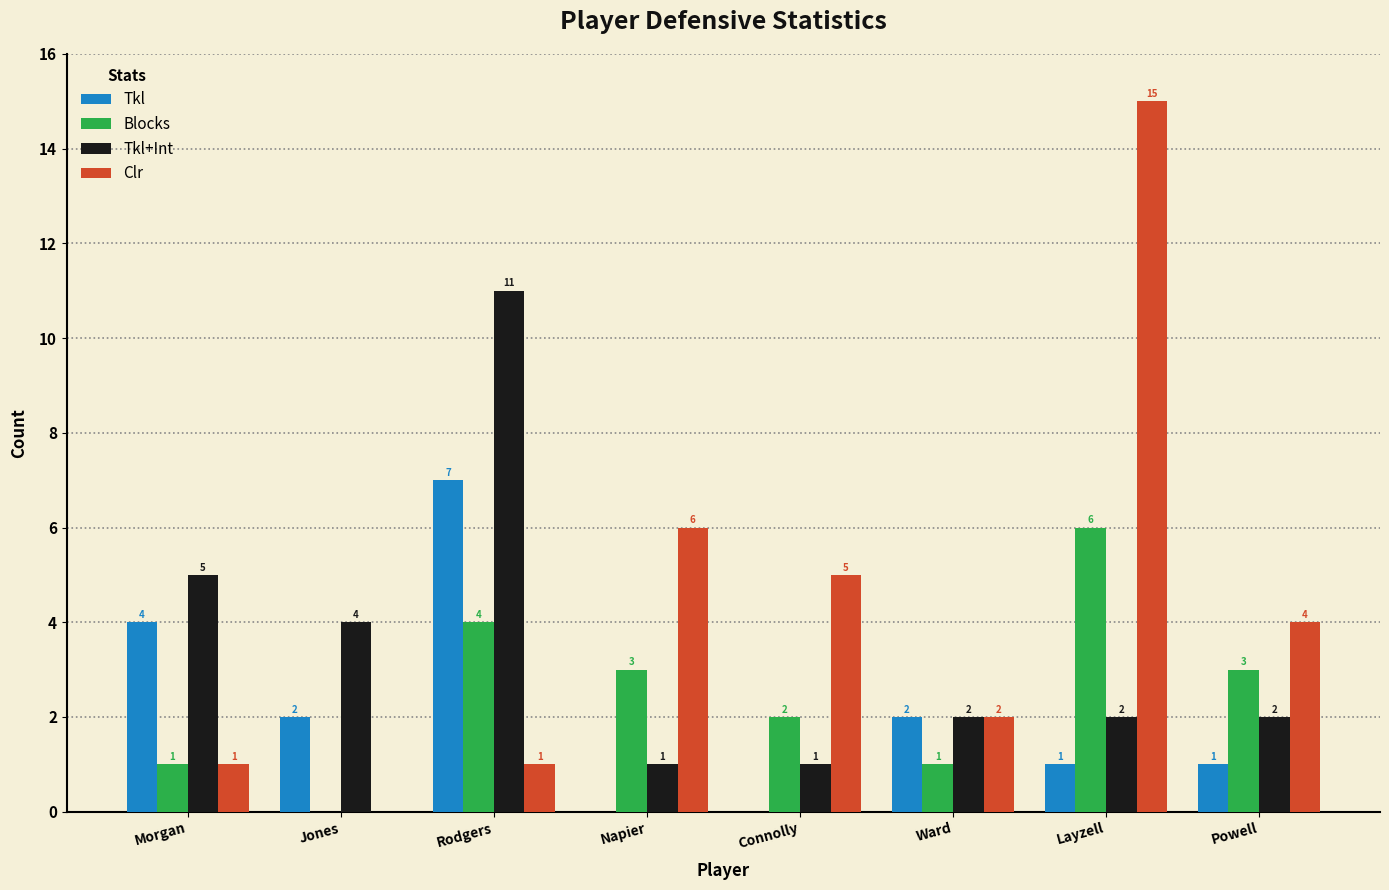

Which series has the largest total across all categories?

Clr